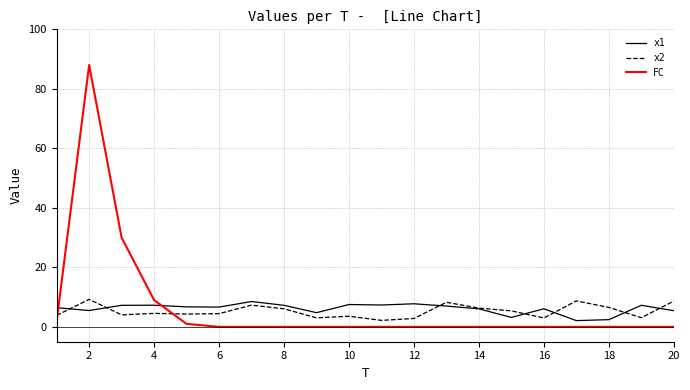

Which series has the widest spread of values?

FC